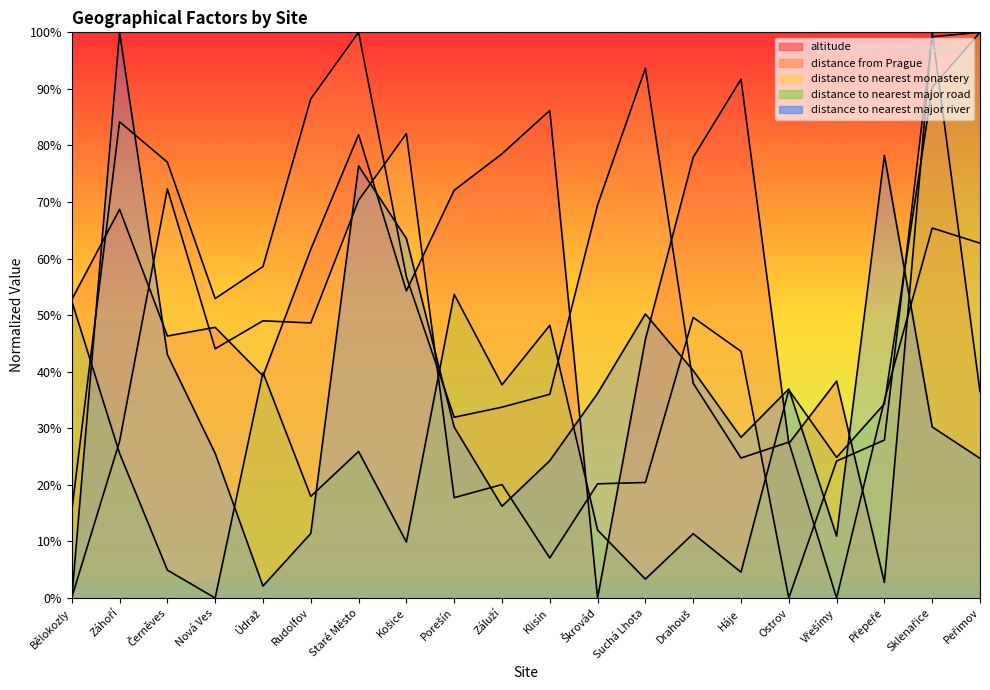

Between Údraž and Rudolfov, which is larger?

Rudolfov